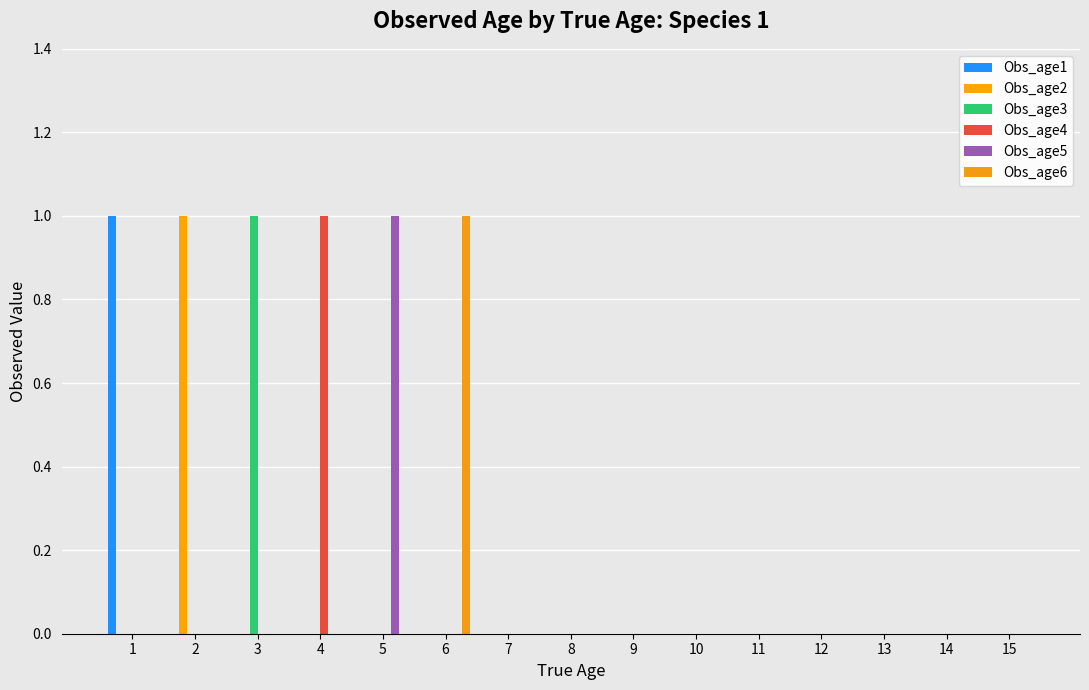

Which category has the highest value in the Obs_age2 series?

2